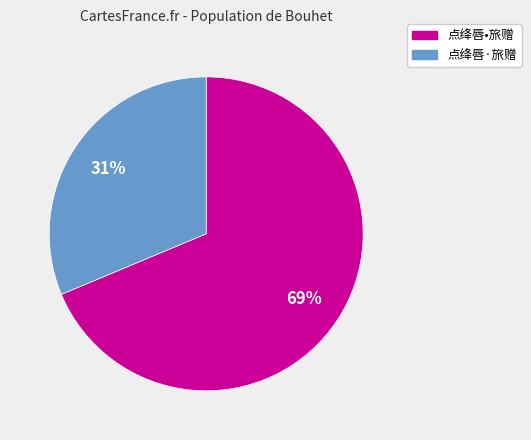

Which slice is the smallest?

点绛唇·旅赠